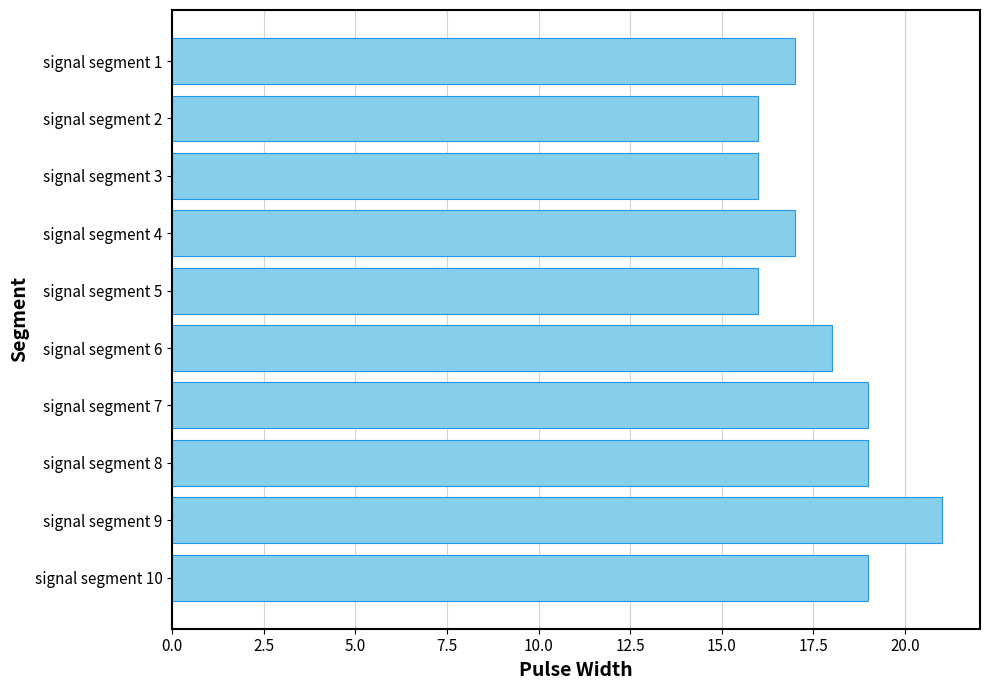

Between signal segment 2 and signal segment 1, which is larger?

signal segment 1